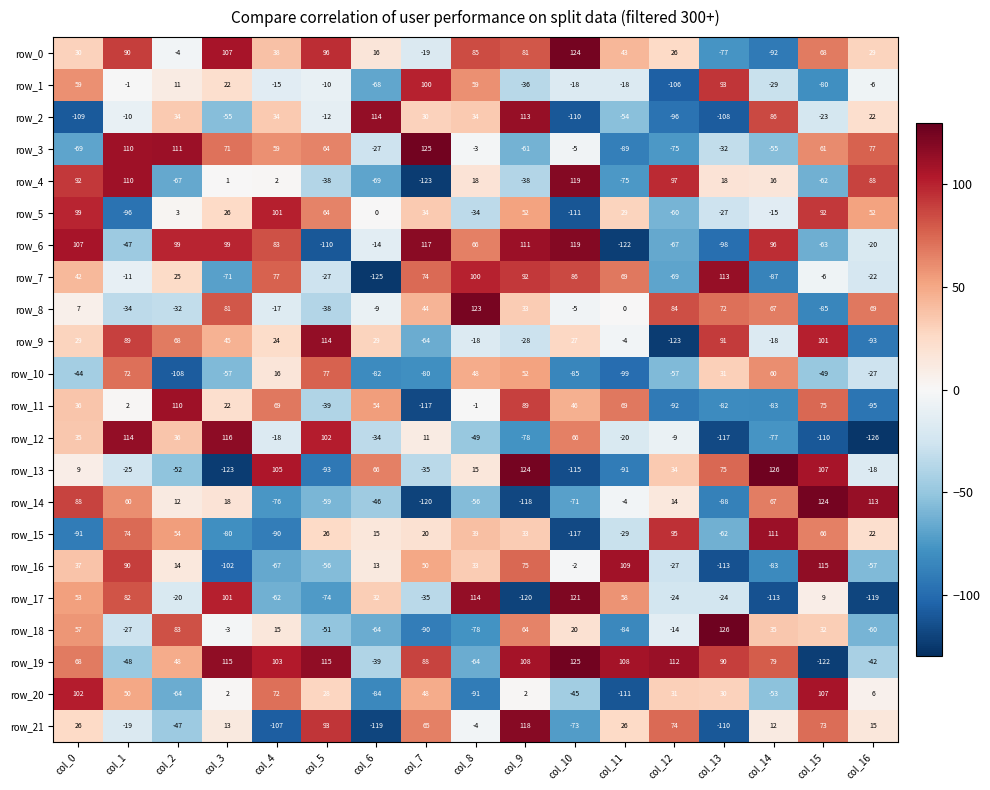

Where is row_9 nearest to the value -4?

col_11